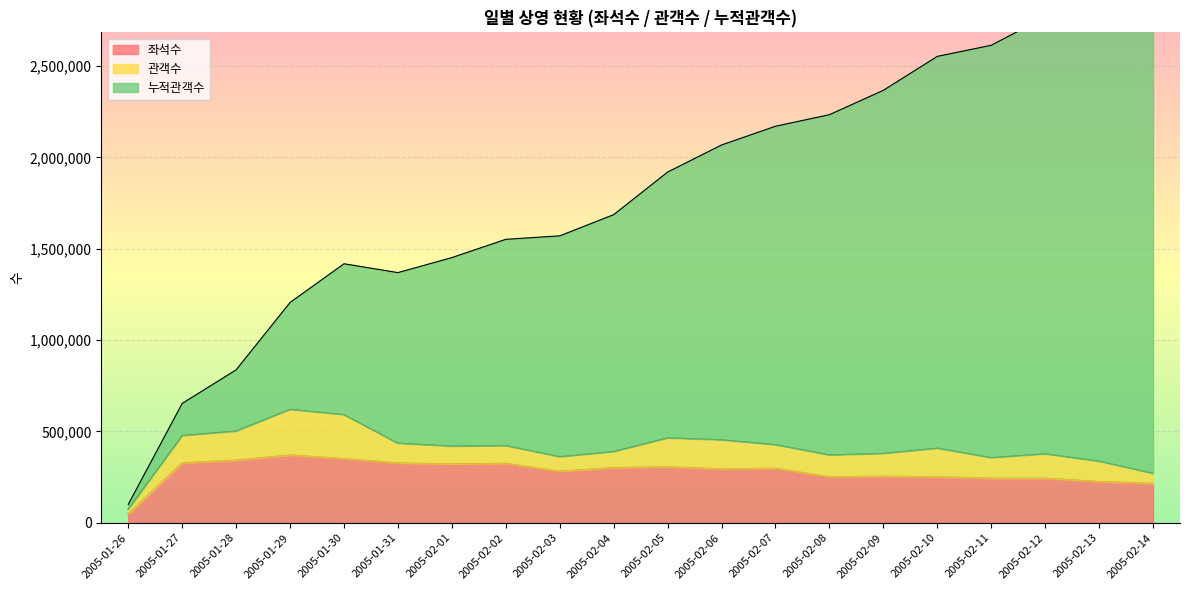

What is the difference between the highest and lowest values at 2005-02-12?

2524096